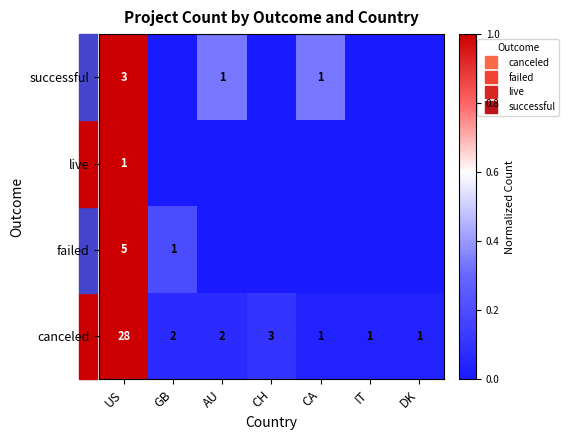

At GB, list the series in order from smallest to largest.

live, successful, canceled, failed